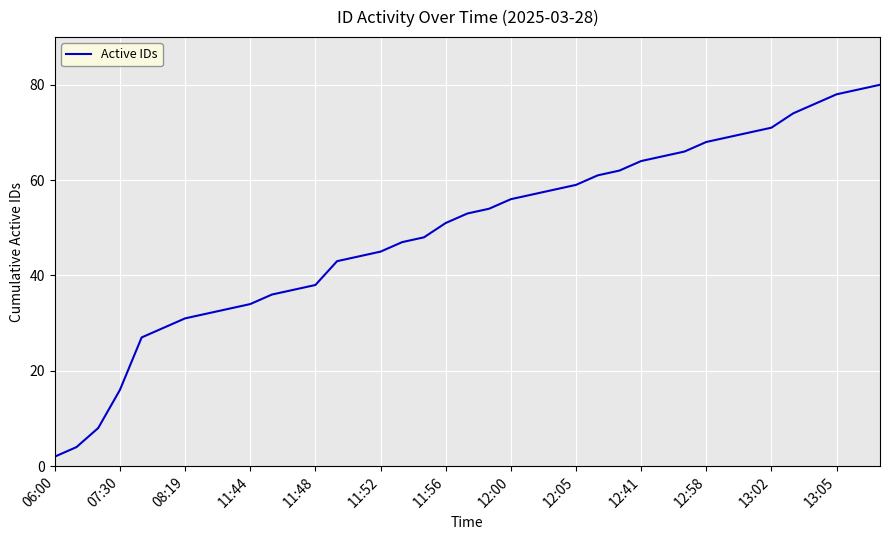

True or false: the data has more than 2 interior local peaks.

False